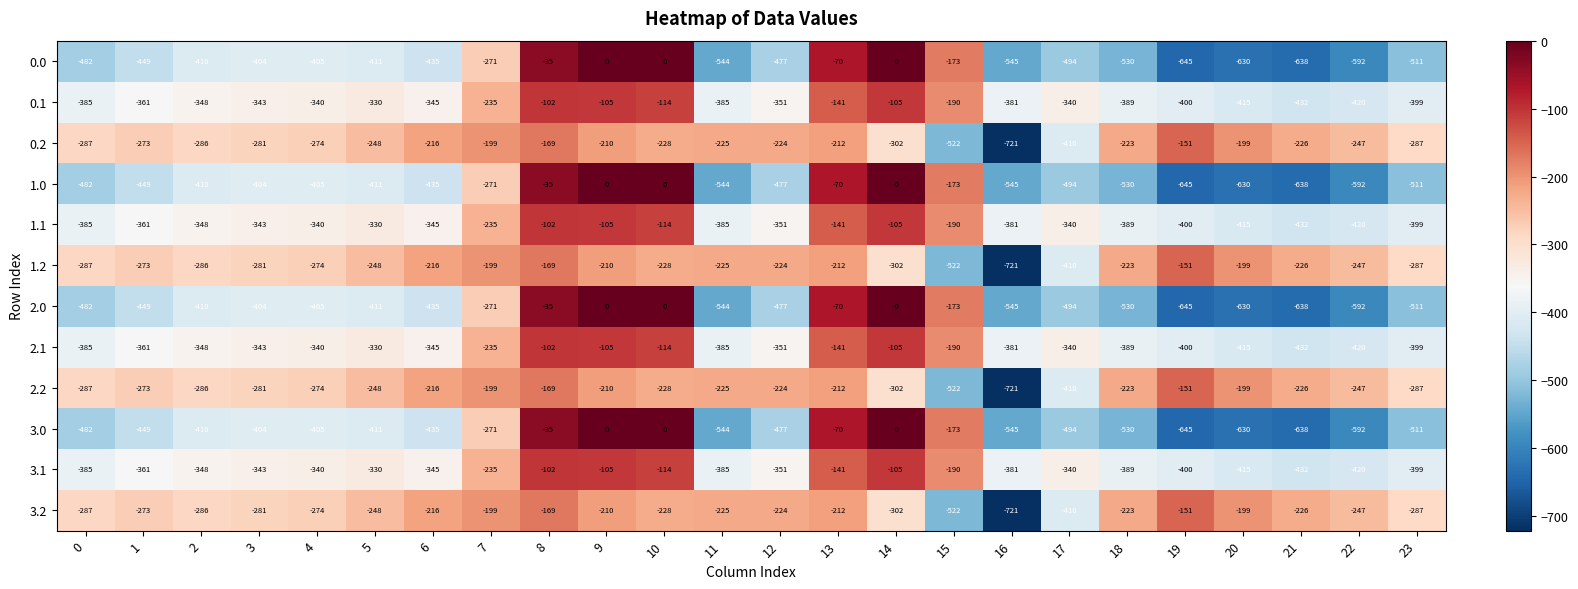

What is the difference between the 1.0 values at 4 and 17?

89